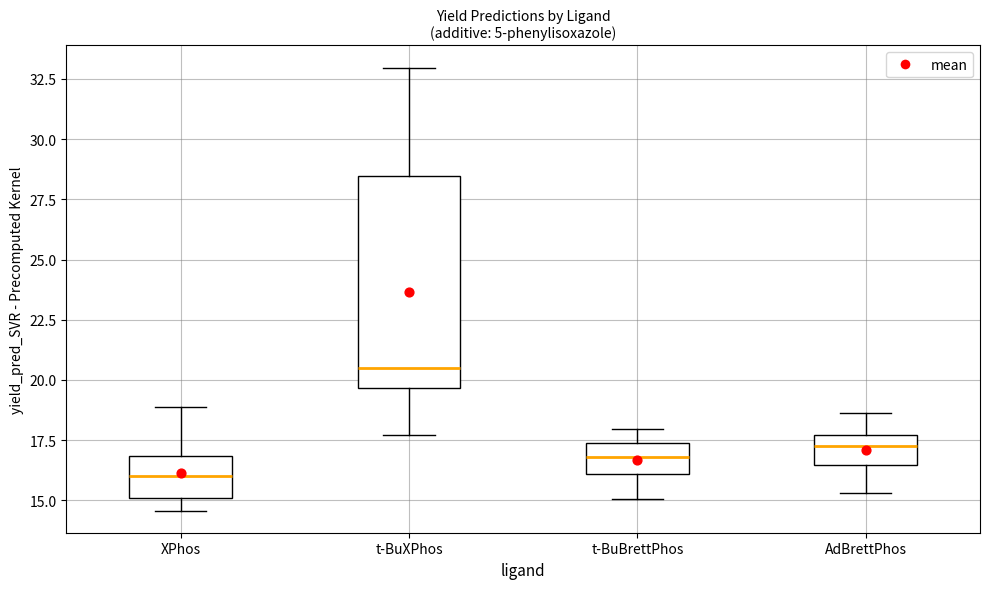

Which box is the tallest, from its lower edge to its upper edge?

t-BuXPhos